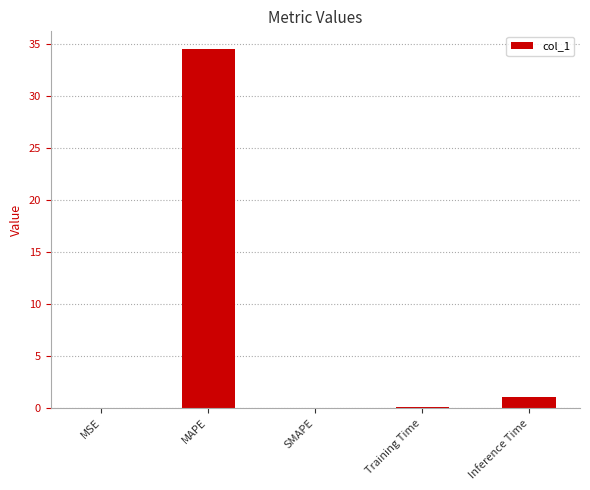

What is the change in value from SMAPE to Inference Time?

+1.0